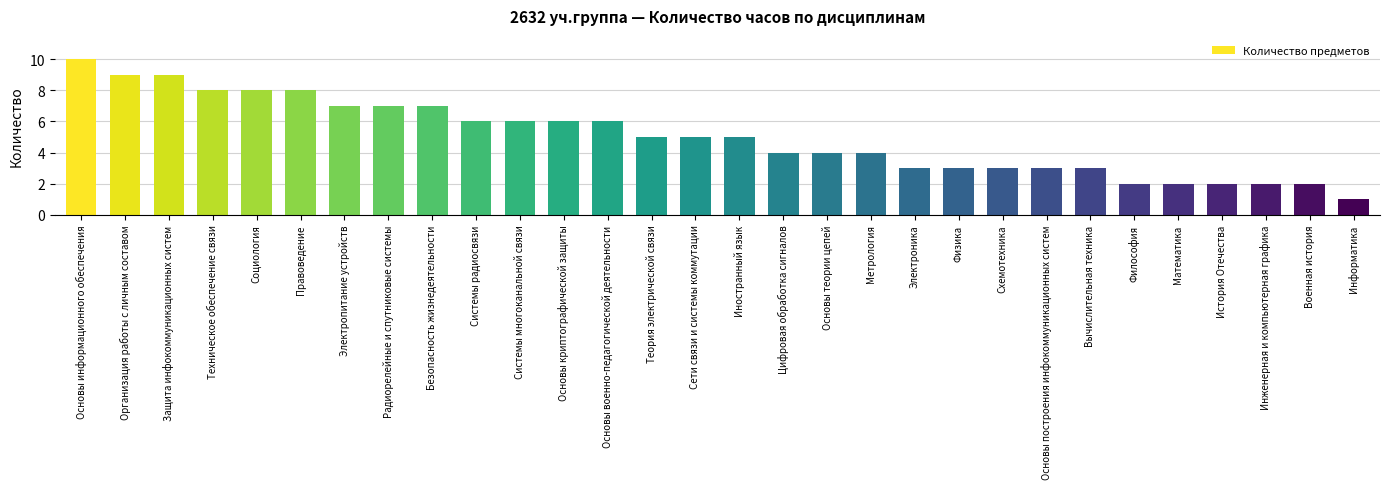

Reading left to right, list all the values displayed in this chart.

Основы информационного обеспечения=10	Организация работы с личным составом=9	Защита инфокоммуникационных систем=9	Техническое обеспечение связи=8	Социология=8	Правоведение=8	Электропитание устройств=7	Радиорелейные и спутниковые системы=7	Безопасность жизнедеятельности=7	Системы радиосвязи=6	Системы многоканальной связи=6	Основы криптографической защиты=6	Основы военно-педагогической деятельности=6	Теория электрической связи=5	Сети связи и системы коммутации=5	Иностранный язык=5	Цифровая обработка сигналов=4	Основы теории цепей=4	Метрология=4	Электроника=3	Физика=3	Схемотехника=3	Основы построения инфокоммуникационных систем=3	Вычислительная техника=3	Философия=2	Математика=2	История Отечества=2	Инженерная и компьютерная графика=2	Военная история=2	Информатика=1